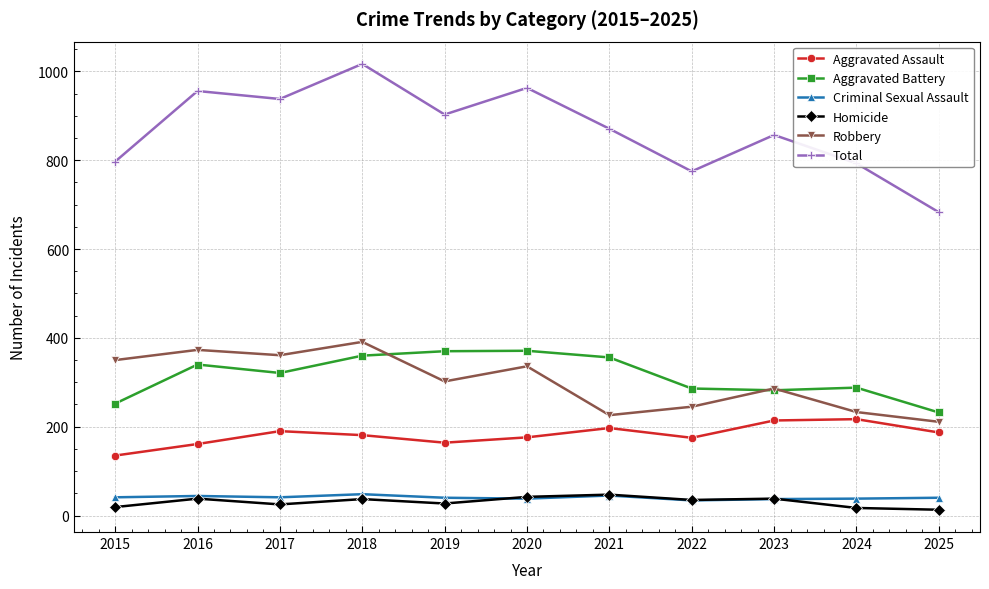

Where is the first local minimum for Total?

2017